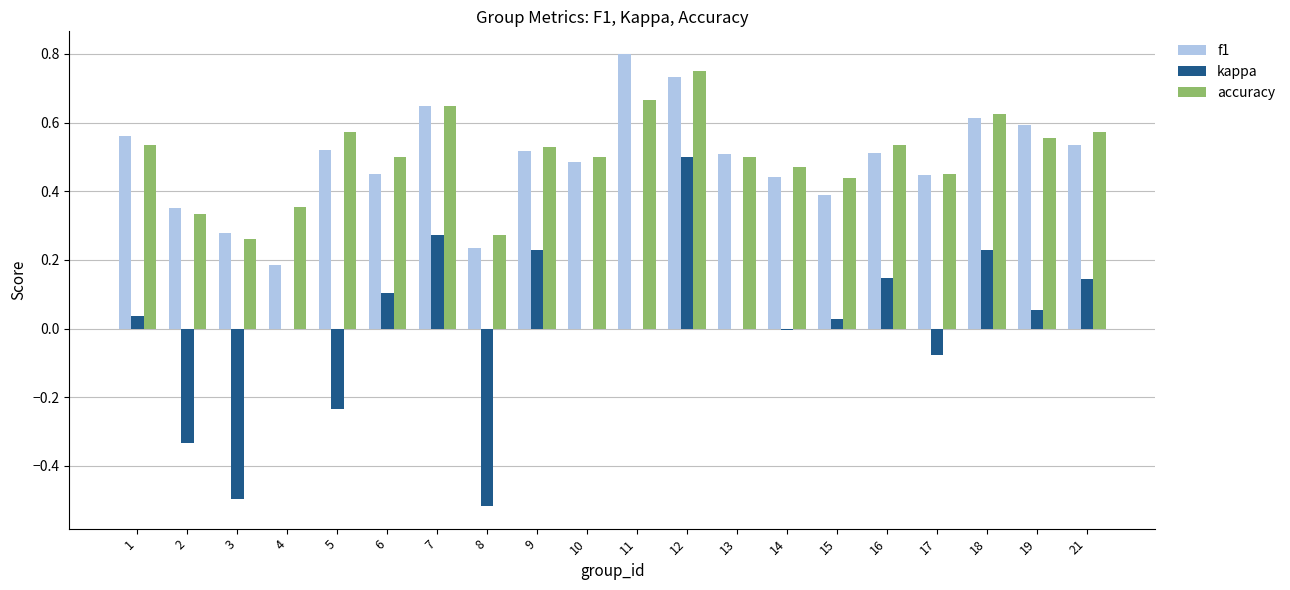

What is the sum of all f1 values?

9.8